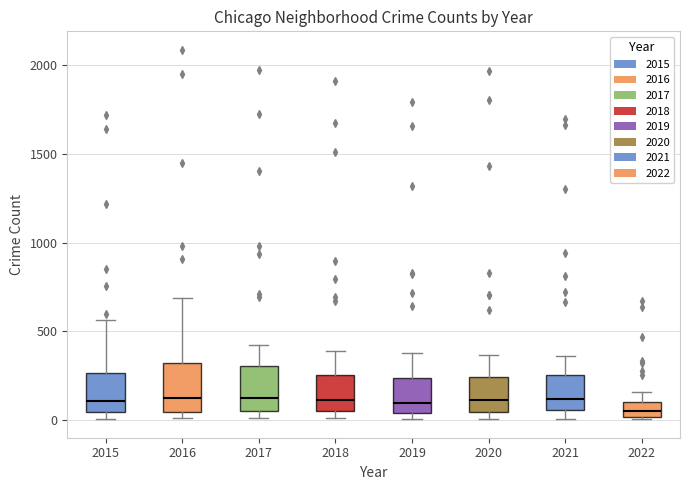

Where does the upper whisker of the box at x = 2022 end on the y-axis? The values are not printed on the chart, so give them approximately, as read against the axis.

150